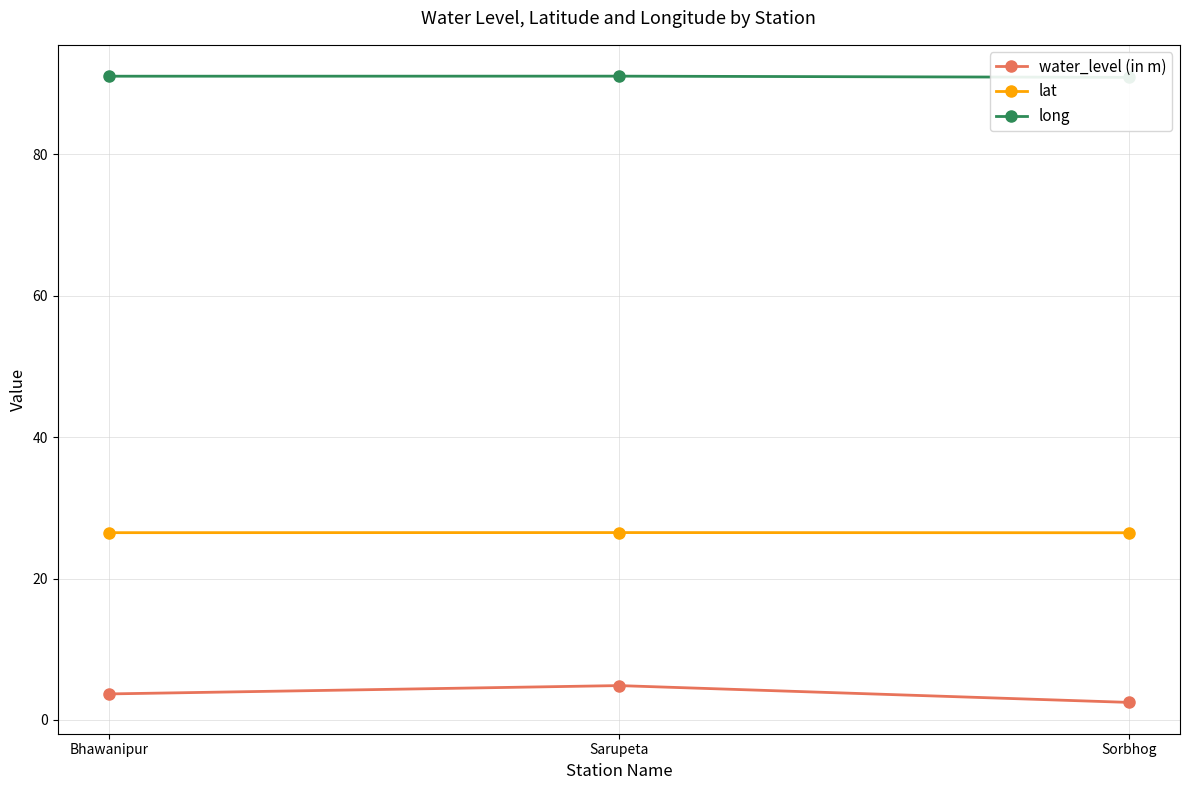

Which category has the lowest value across all series?

Sorbhog